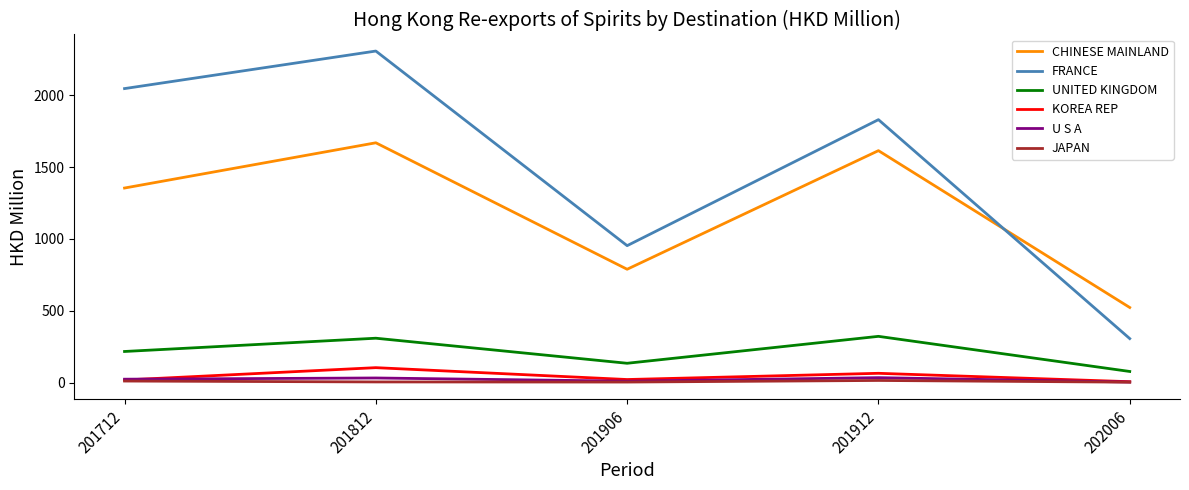

Which series has the largest total across all categories?

FRANCE